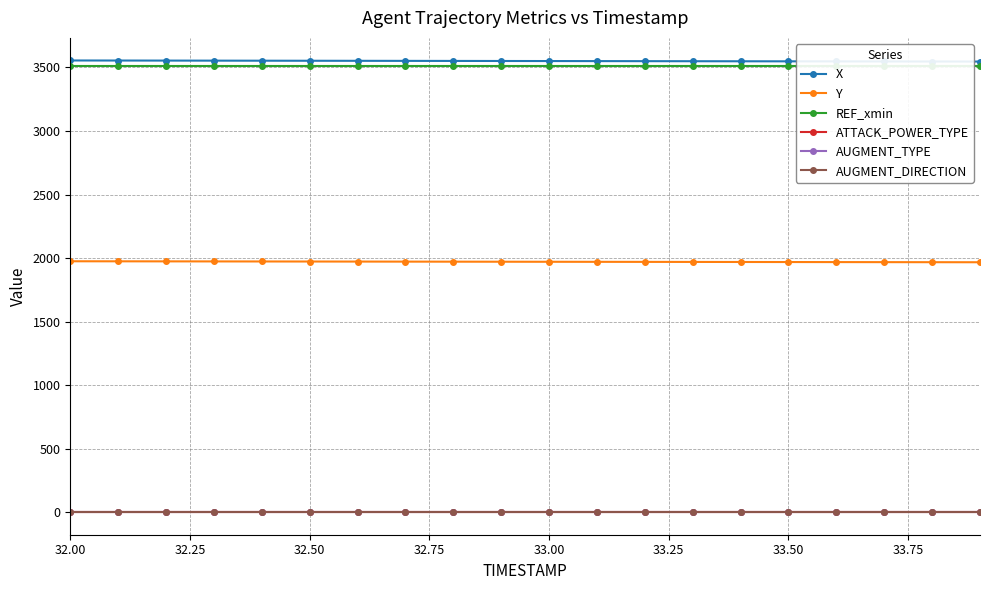

What is the maximum value for REF_xmin?

3510.0